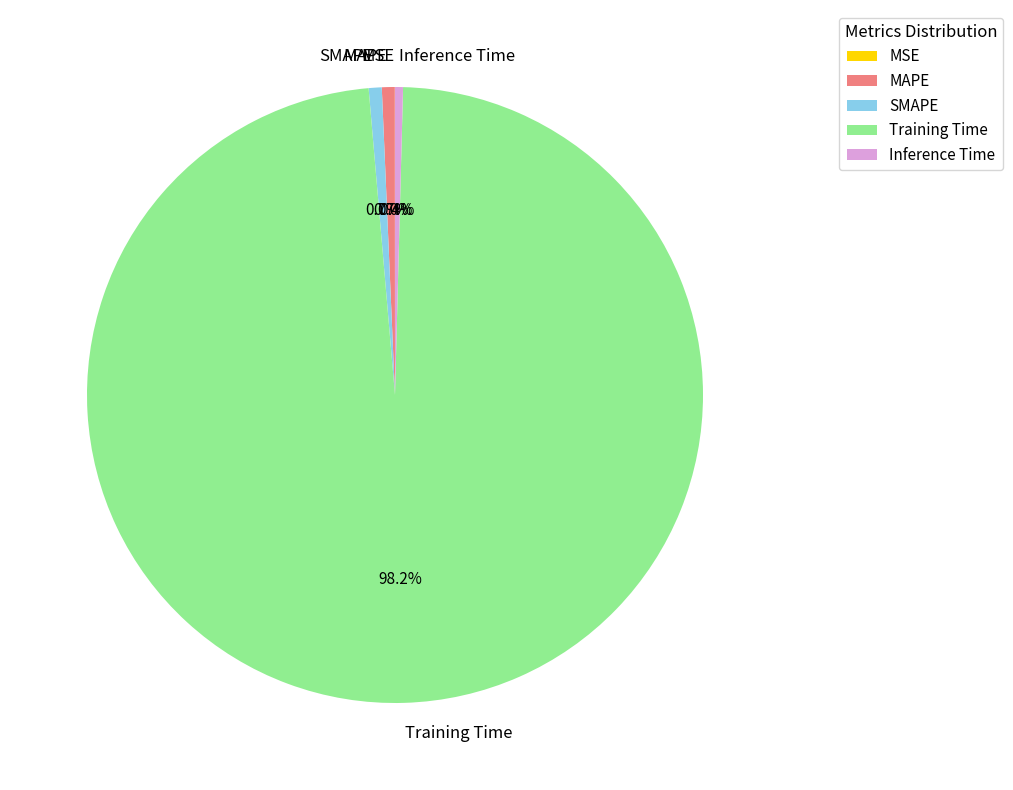

True or false: MAPE accounts for 1% of the total.

True